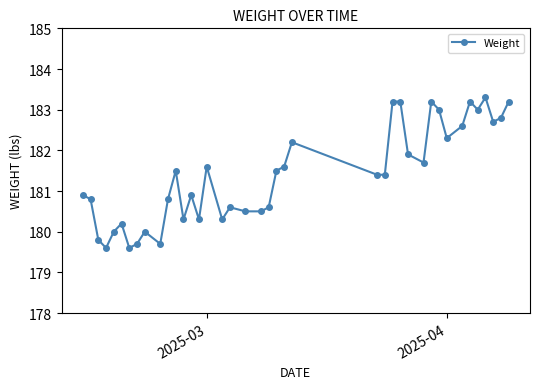

True or false: the data has more than 1 interior local peaks.

True